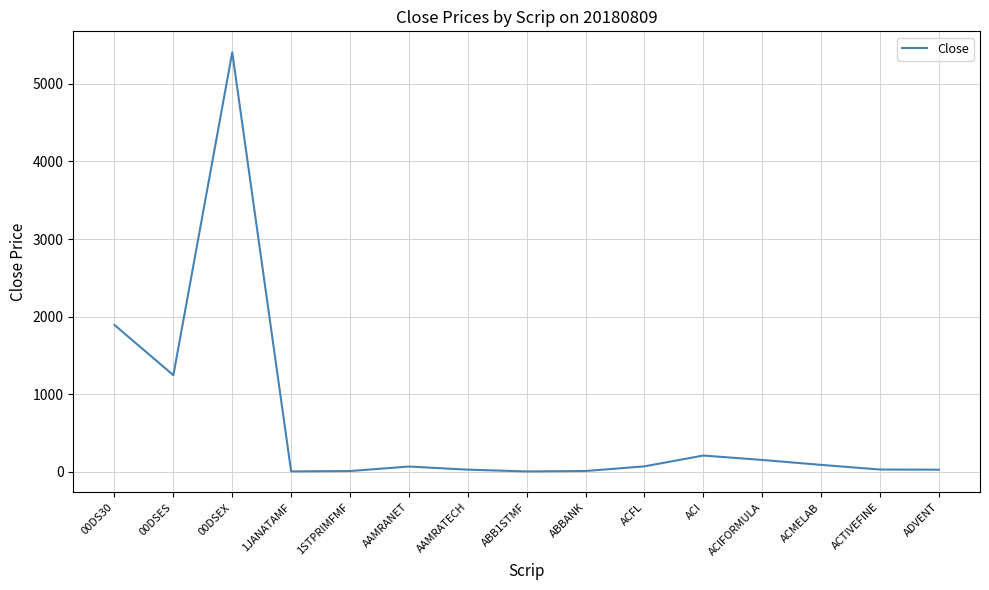

What position from the left is ACMELAB?

13